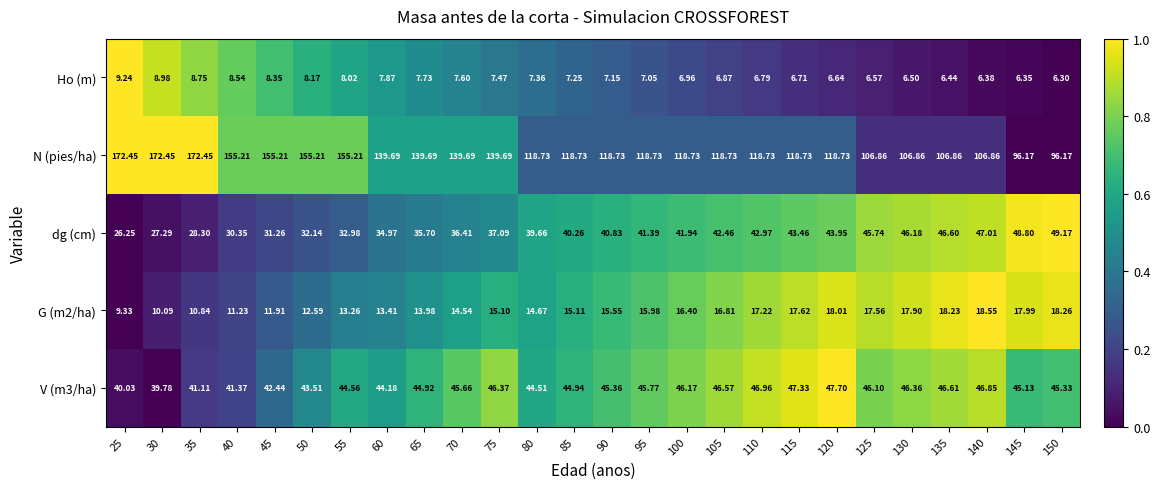

Is the value of N (pies/ha) at 50 greater than the value of Ho (m) at 95?

Yes